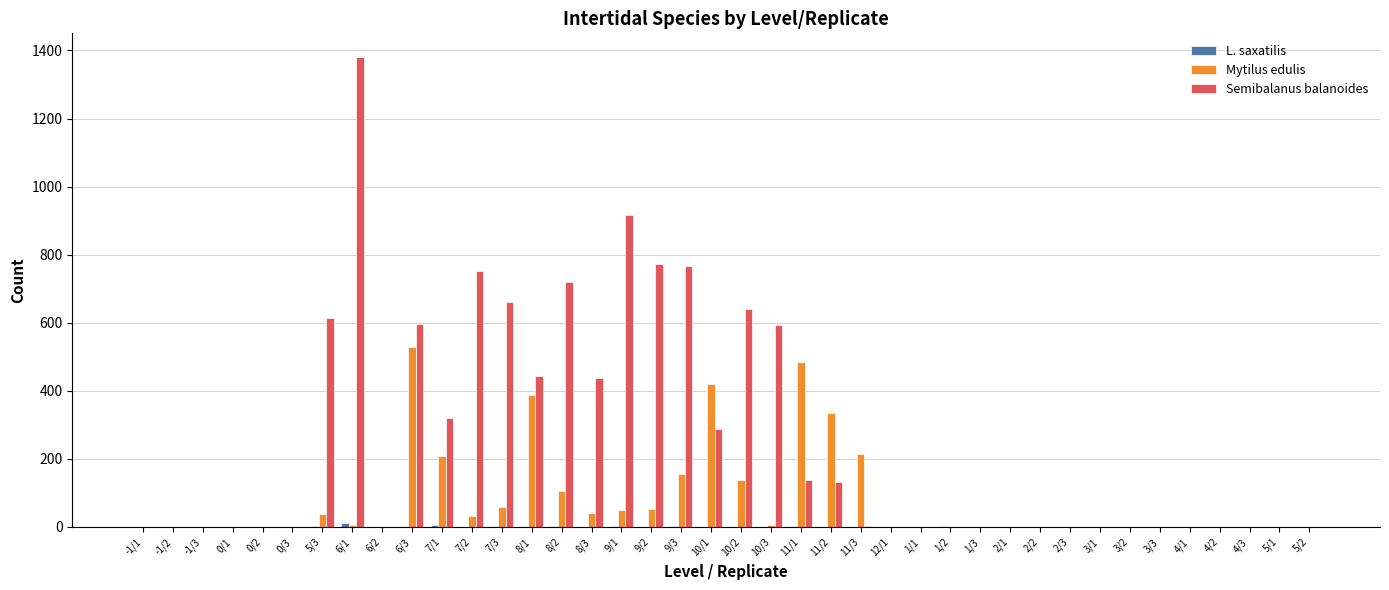

Between 7/1 and 9/2, which series saw the biggest shift?

Semibalanus balanoides